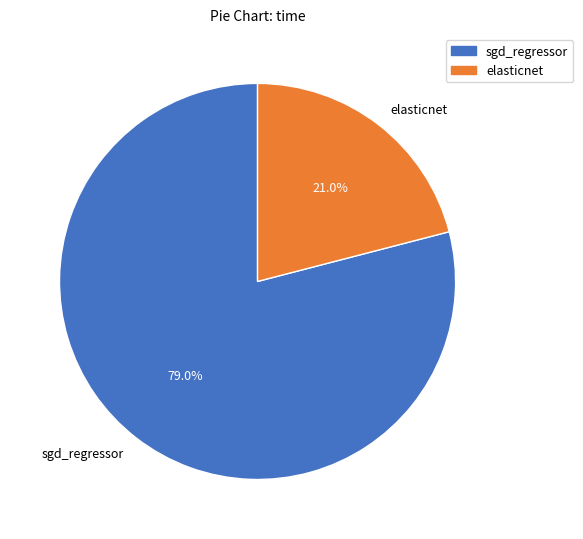

Which category has the biggest portion of the pie?

sgd_regressor